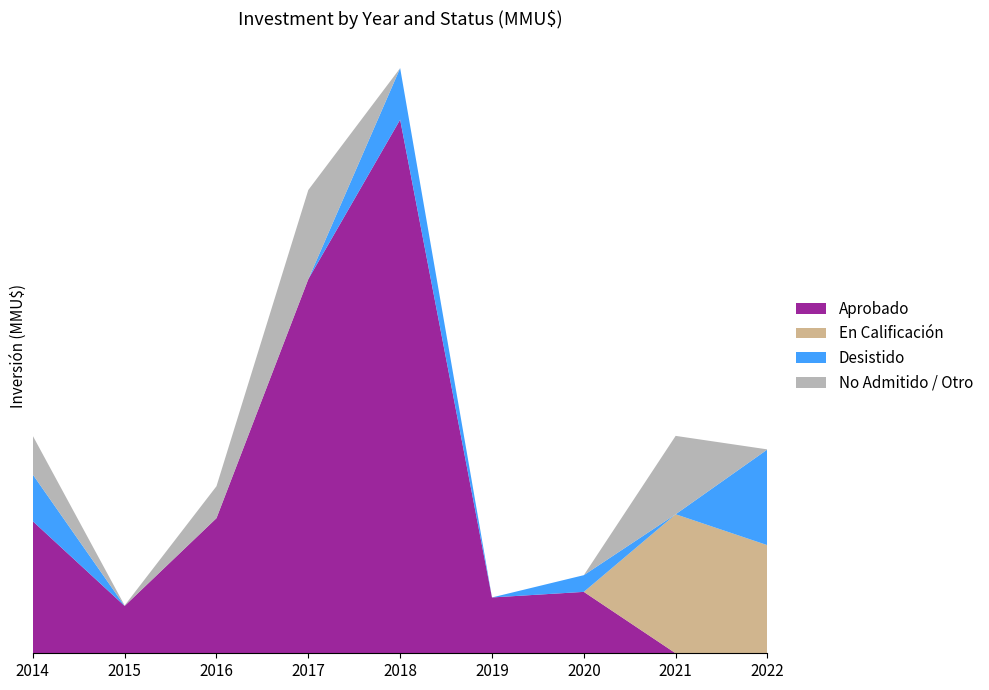

Reading left to right, extract all data points from this chart.

Aprobado: 2014=53760	2015=19283	2016=55000	2017=152307	2018=217249	2019=22729	2020=25000	2021=0	2022=0
En Calificación: 2014=0	2015=0	2016=0	2017=0	2018=0	2019=0	2020=0	2021=56600	2022=44000
Desistido: 2014=19000	2015=0	2016=0	2017=0	2018=20966	2019=0	2020=6800	2021=0	2022=39000
No Admitido / Otro: 2014=15760	2015=200	2016=13007	2017=36307	2018=0	2019=0	2020=0	2021=31907	2022=0